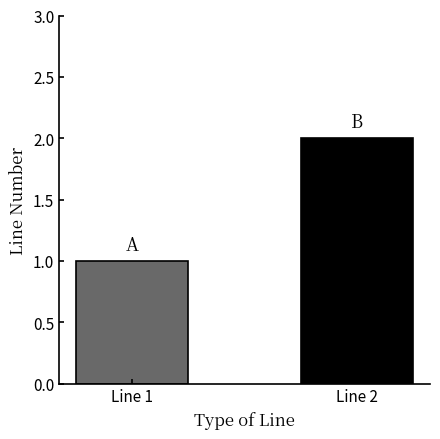

What is the difference between the values at Line 1 and Line 2?

1